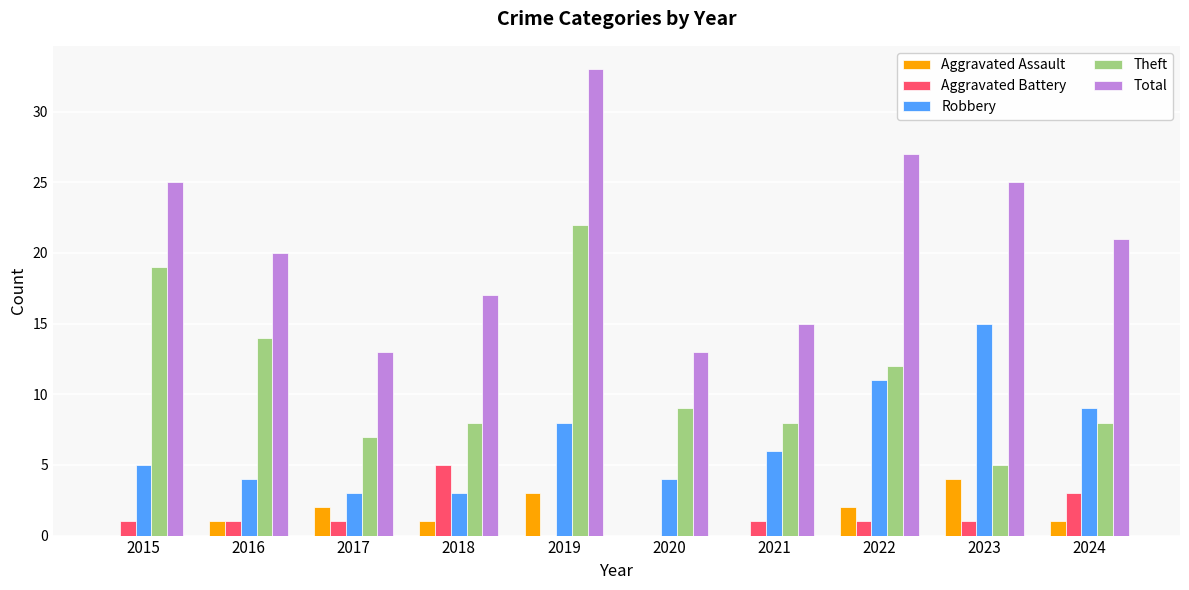

What is the sum of all Robbery values?

68